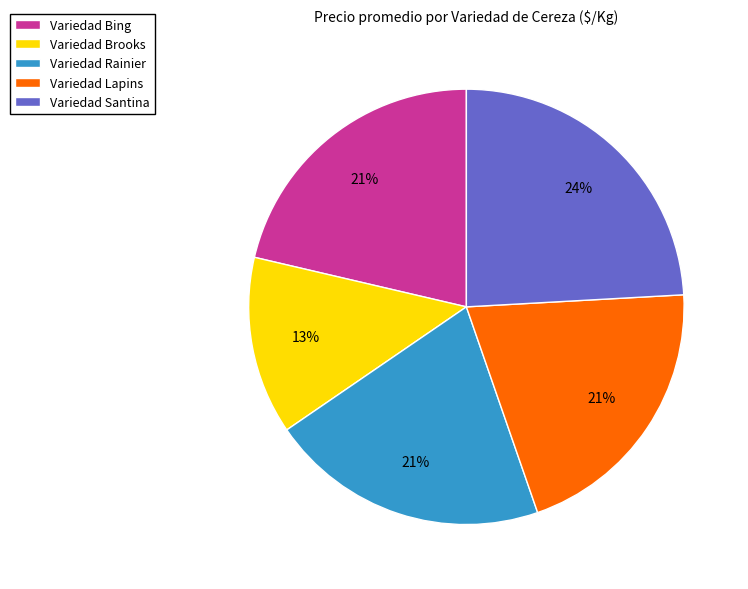

Is there any slice that represents more than half of the pie?

No